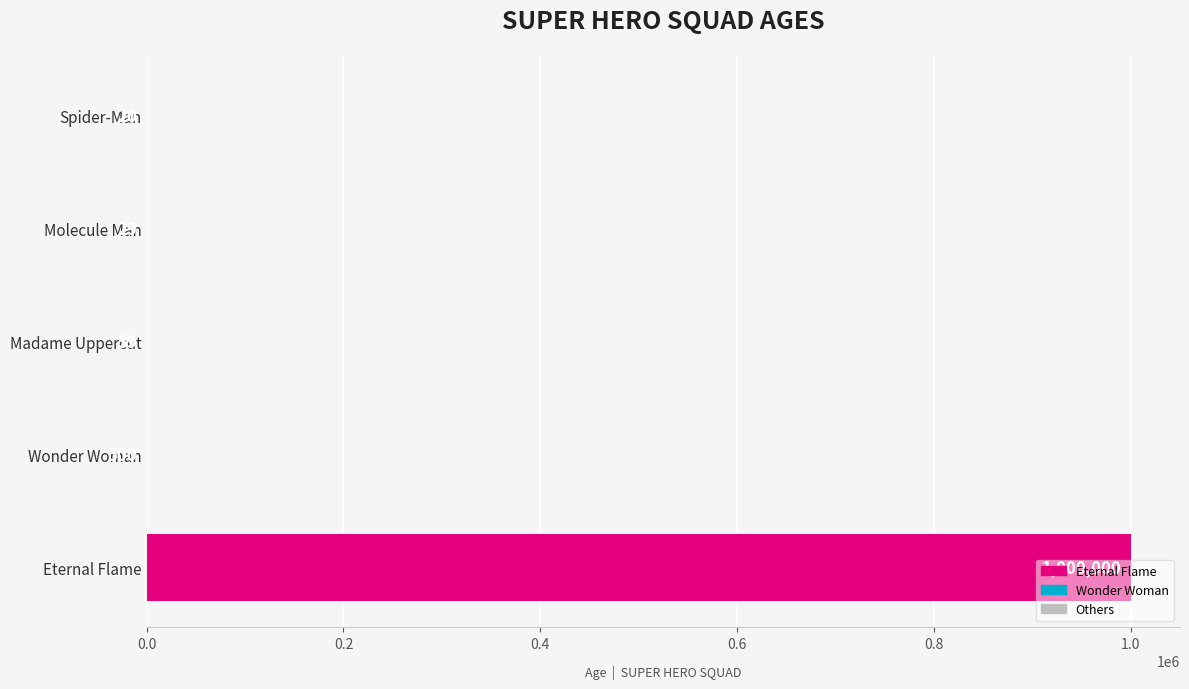

Are the bars horizontal?

Yes